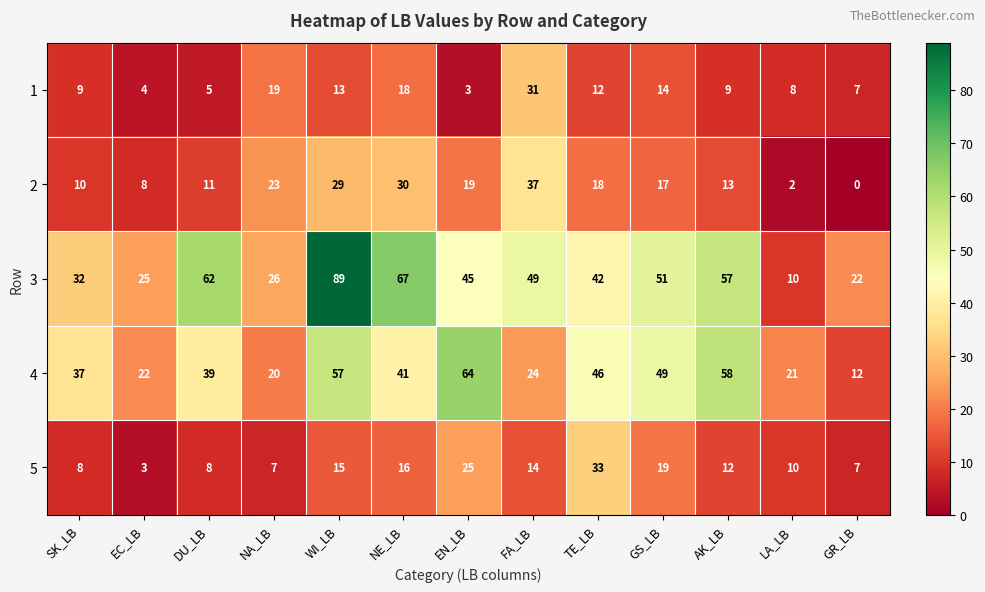

The 1 series shows 11 at NE_LB. True or false?

False